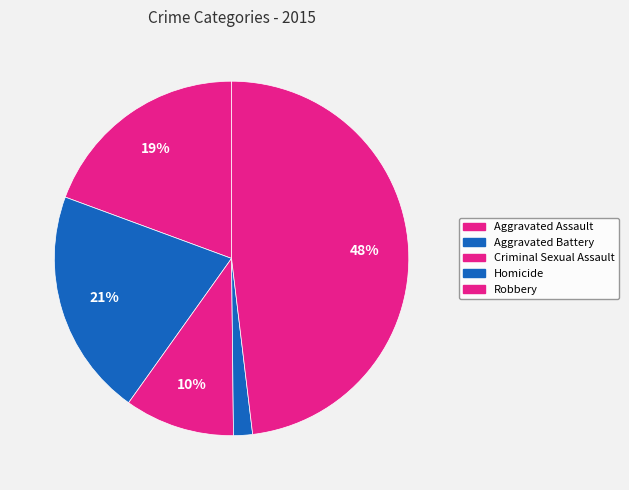

Count the number of slices in the pie.

5